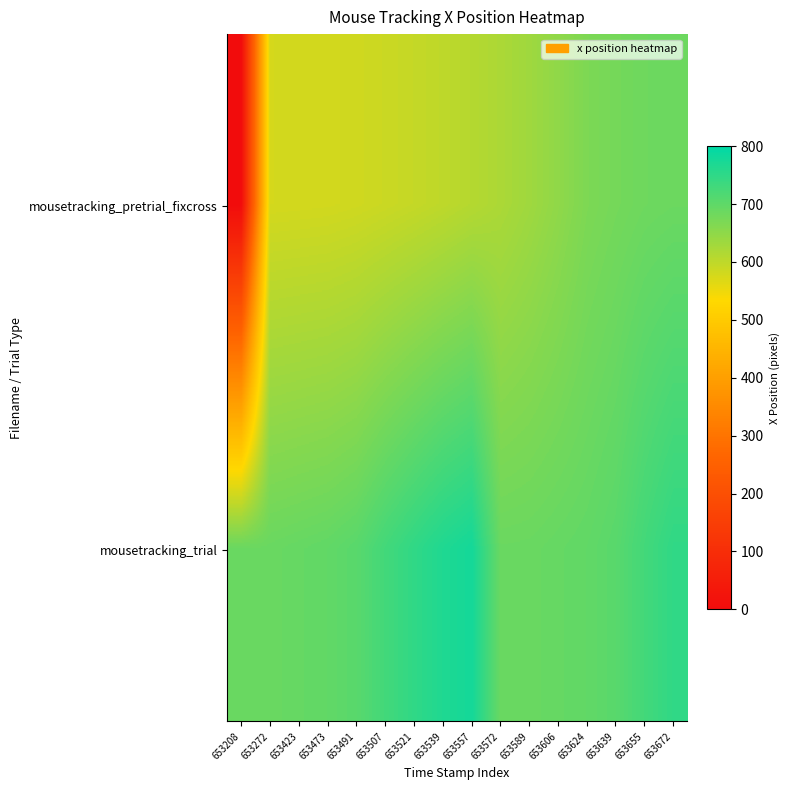

At which category is the sum across all series the highest?

653672